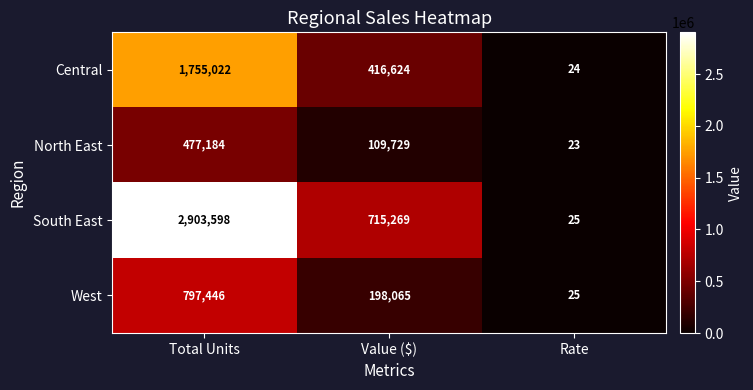

What is the lowest value of the West series?

25